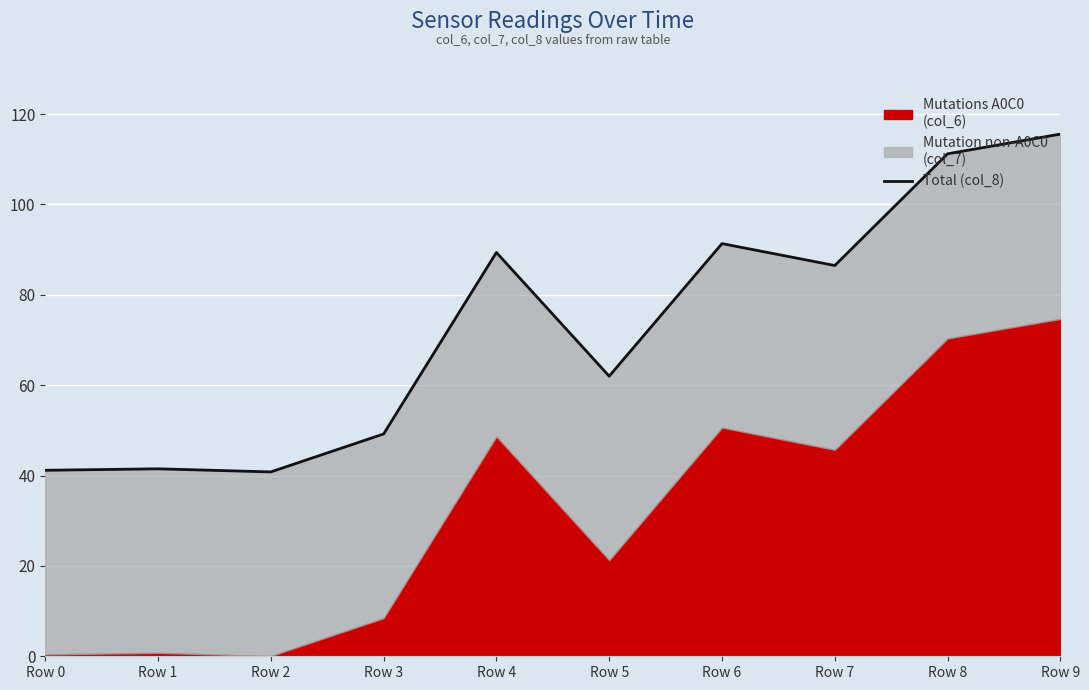

Count the number of values greater than 86.

5